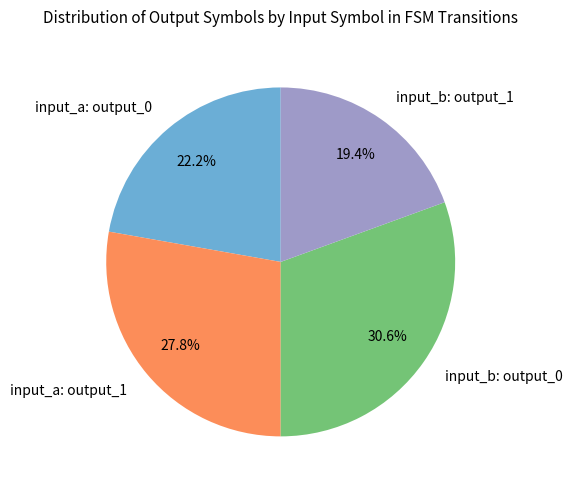

What is the smallest slice in the pie chart?

input_b: output_1